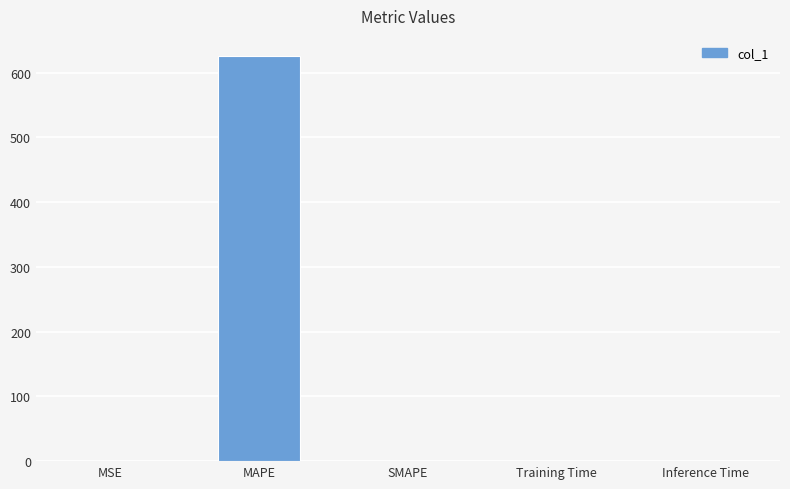

Which label corresponds to the largest value in the chart?

MAPE